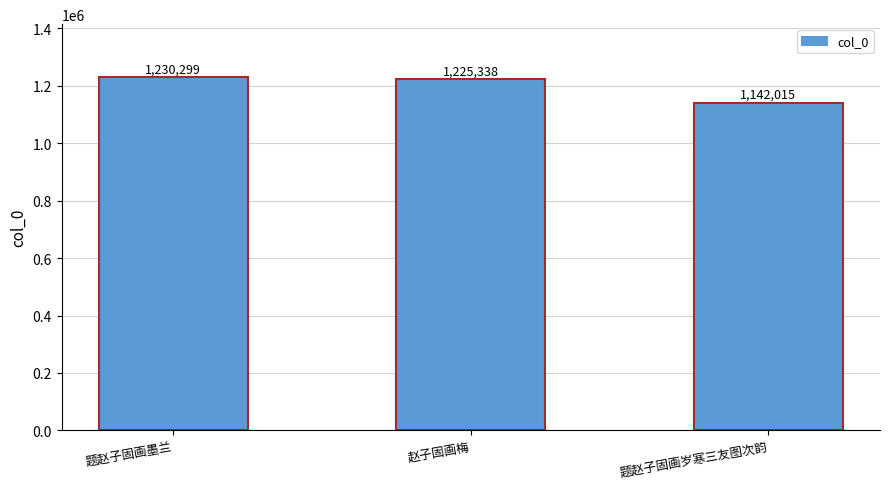

What is the greatest value displayed?

1230299